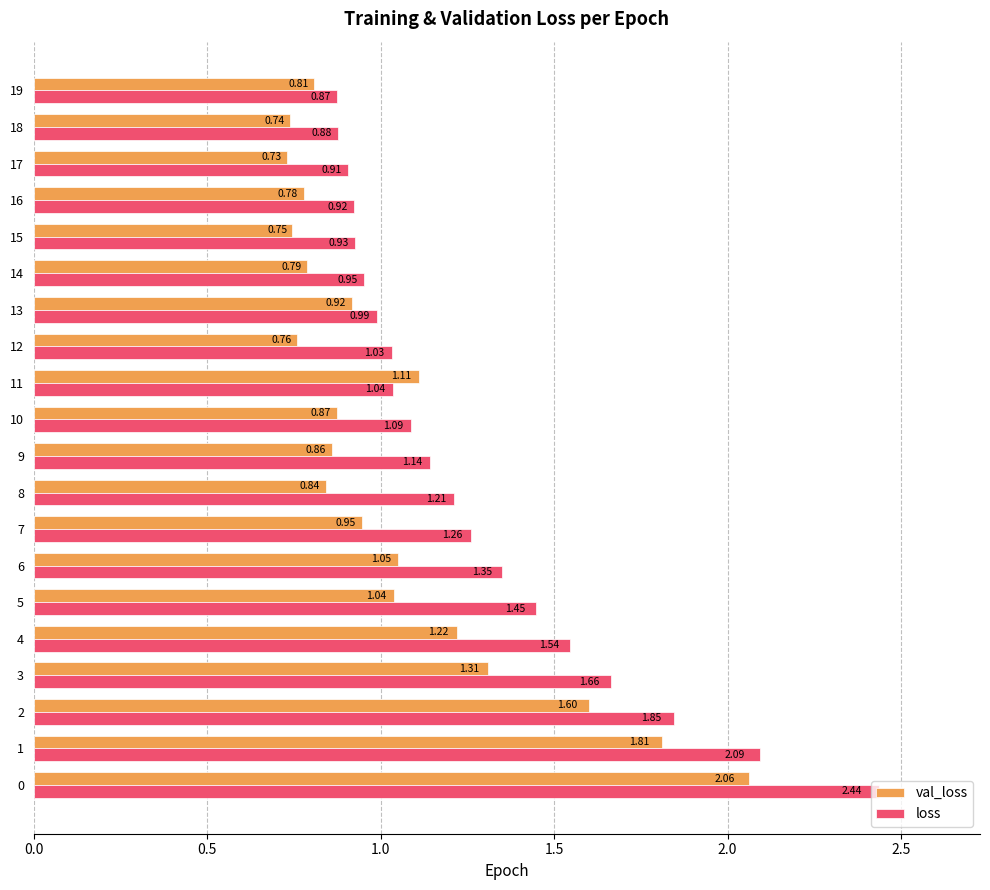

List the series in order of their peak value, highest first.

loss, val_loss